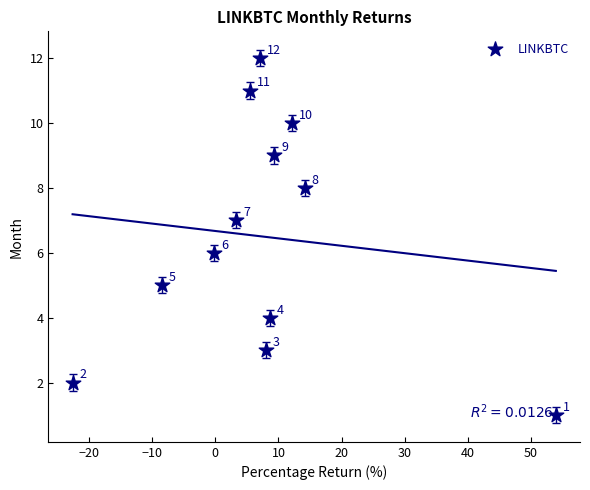

What Y value in the scatter plot is closest to 6?

6